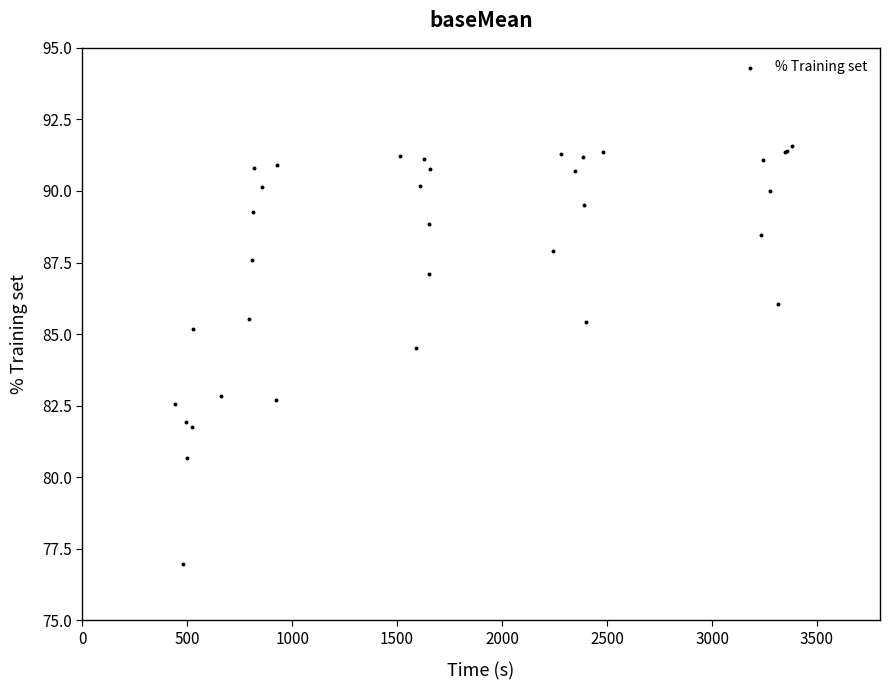

What Y value in the scatter plot is closest to 84?

84.5